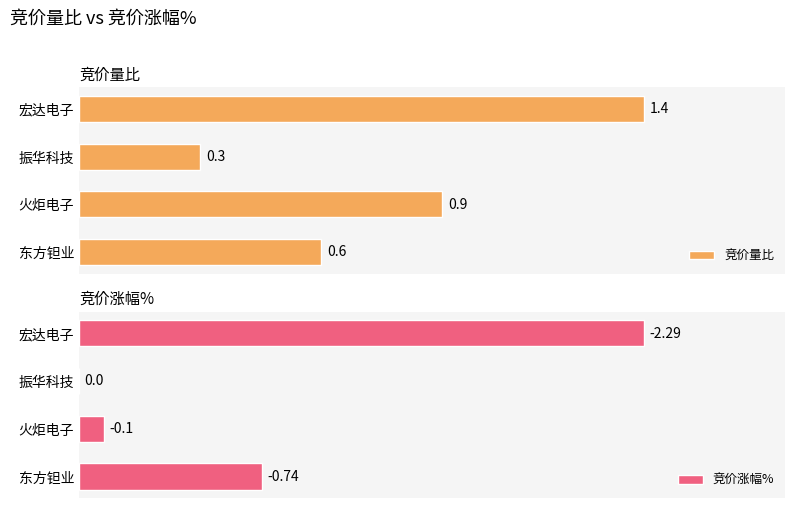

Which category has the lowest value in the 竞价量比 series?

振华科技